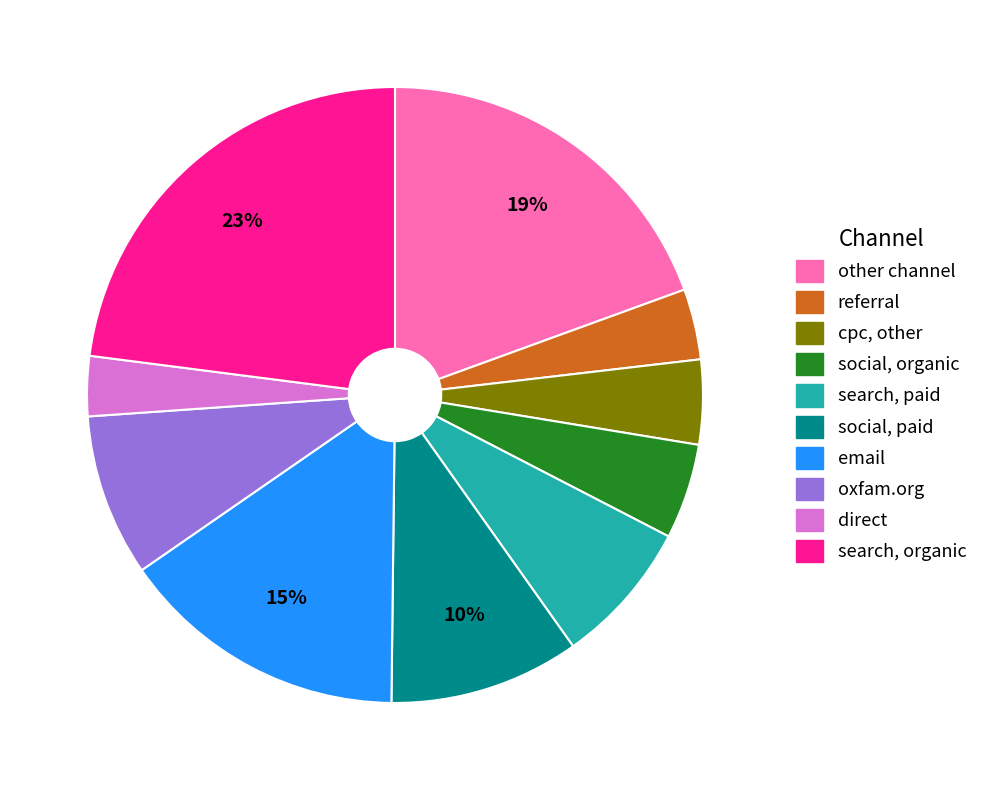

What is the ratio of the value at email to the value at social, organic?

3.0